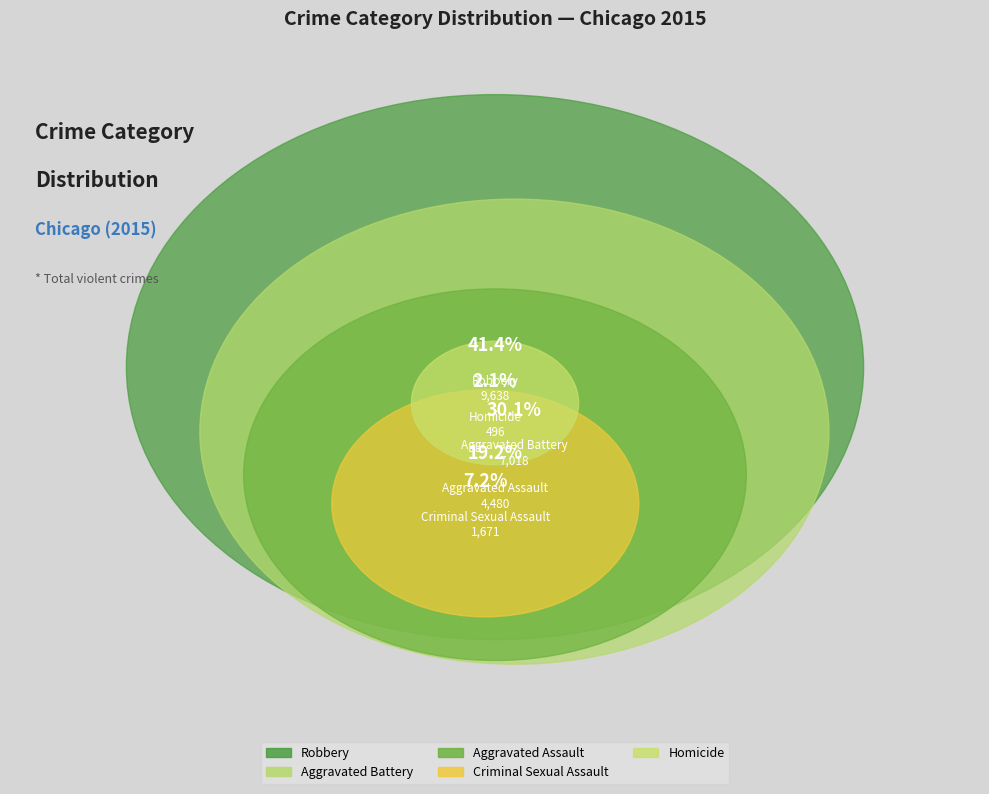

Which has a higher value, Criminal Sexual Assault or Robbery?

Robbery